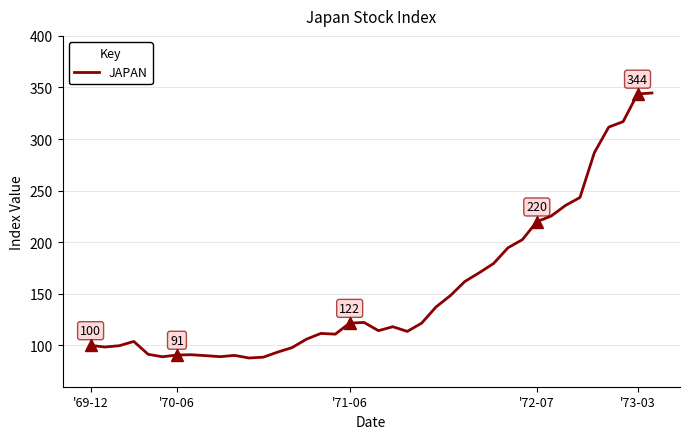

What is the minimum value shown in the chart?

87.8